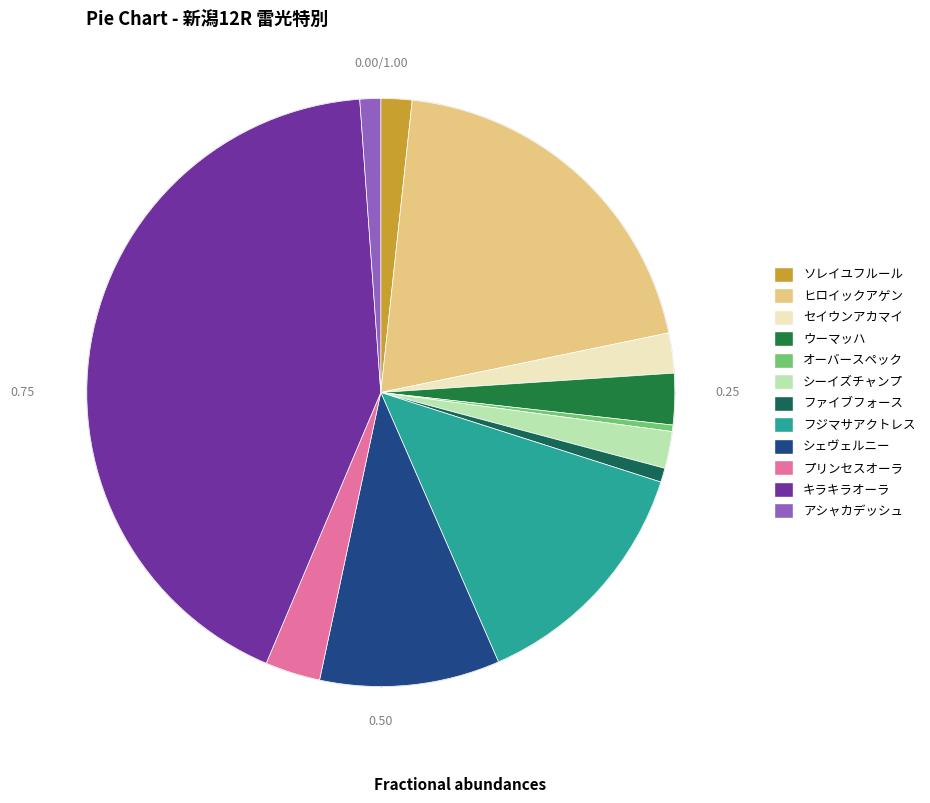

Is the sum of シェヴェルニー and キラキラオーラ greater than half?

Yes